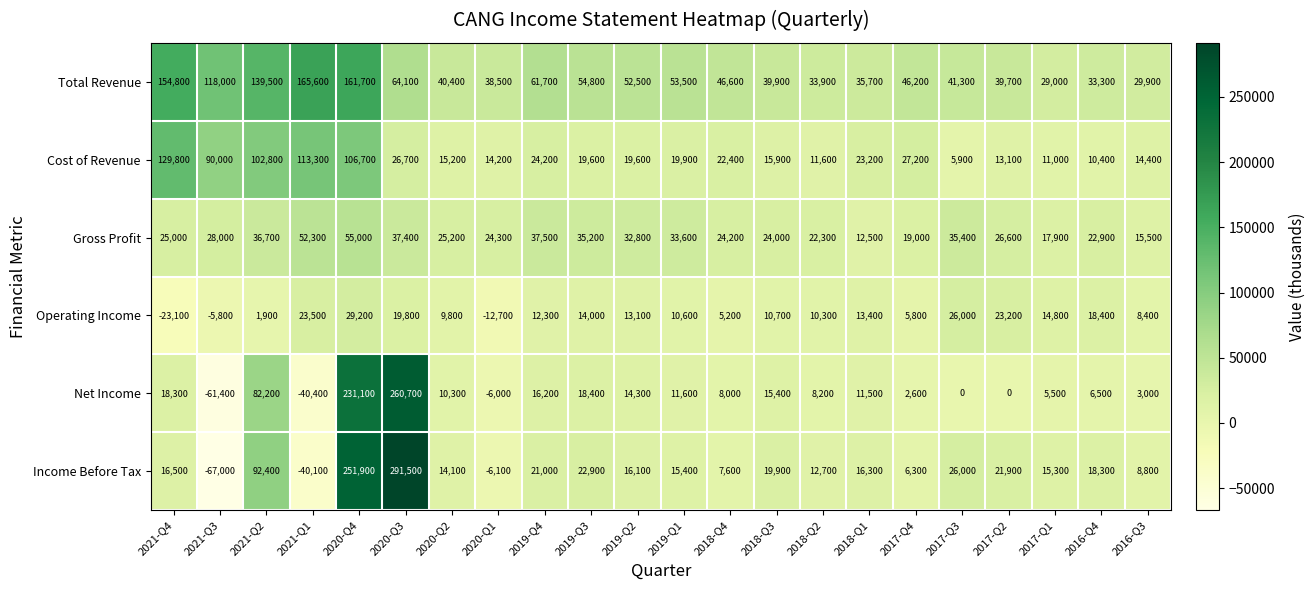

Which label corresponds to the smallest value in the chart?

2021-Q3